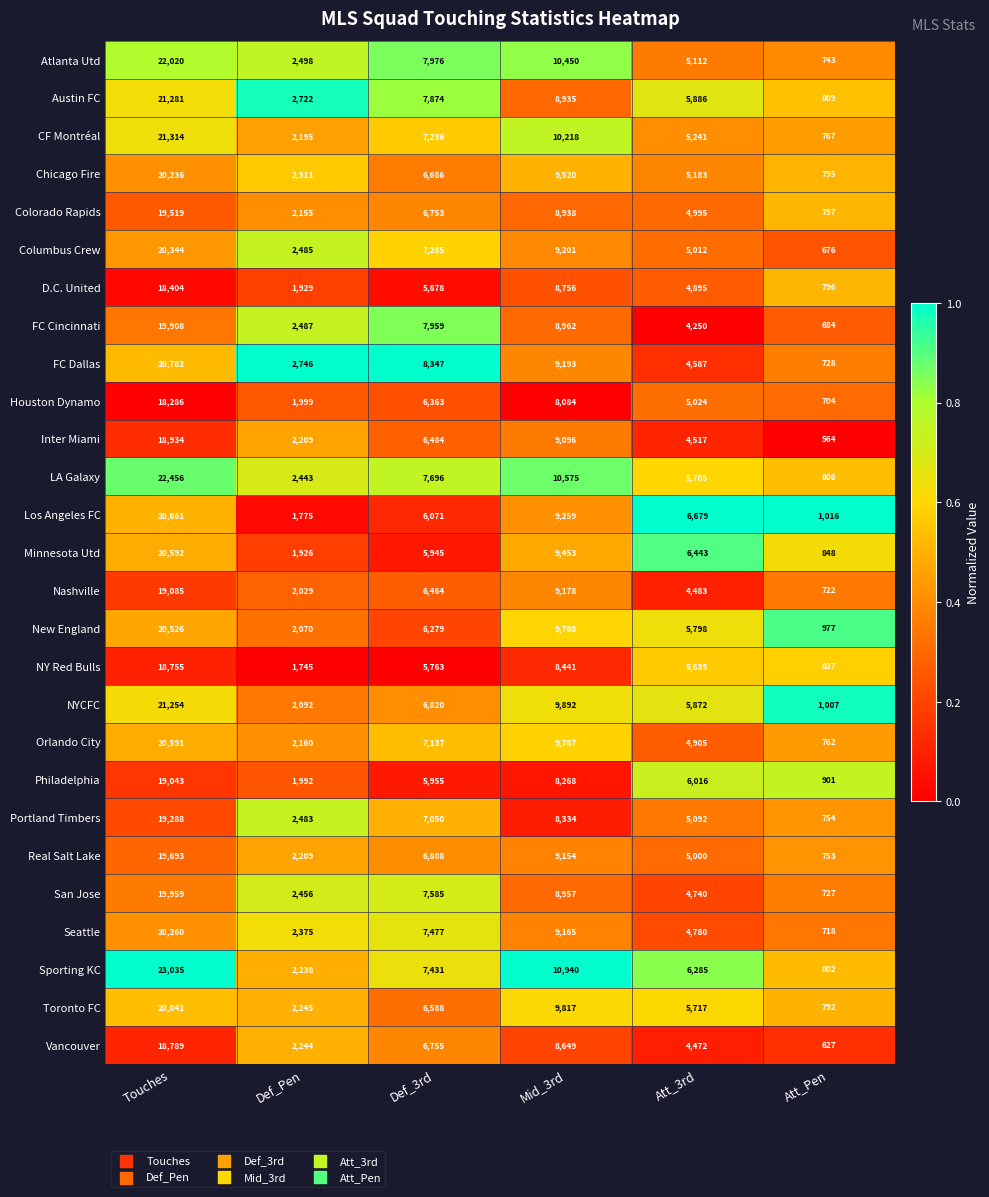

What is the difference between the maximum and minimum values in the Real Salt Lake series?

18940